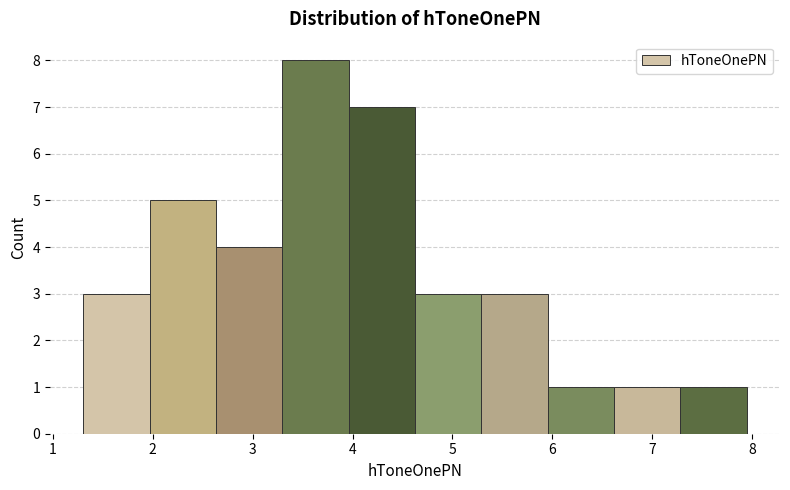

How tall is the bar that spans 2.0 to 2.6 on the x-axis? Neither the bar edges nor the heights are printed on the chart, so give them approximately, as read against the axes.

5